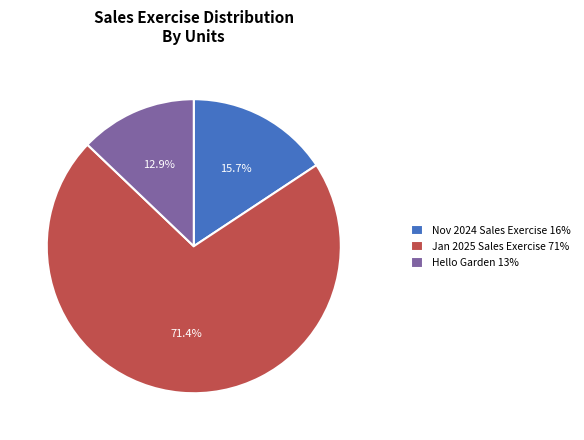

Approximately how many times larger is the value at Jan 2025 Sales Exercise 71% compared to Hello Garden 13%?

5.5